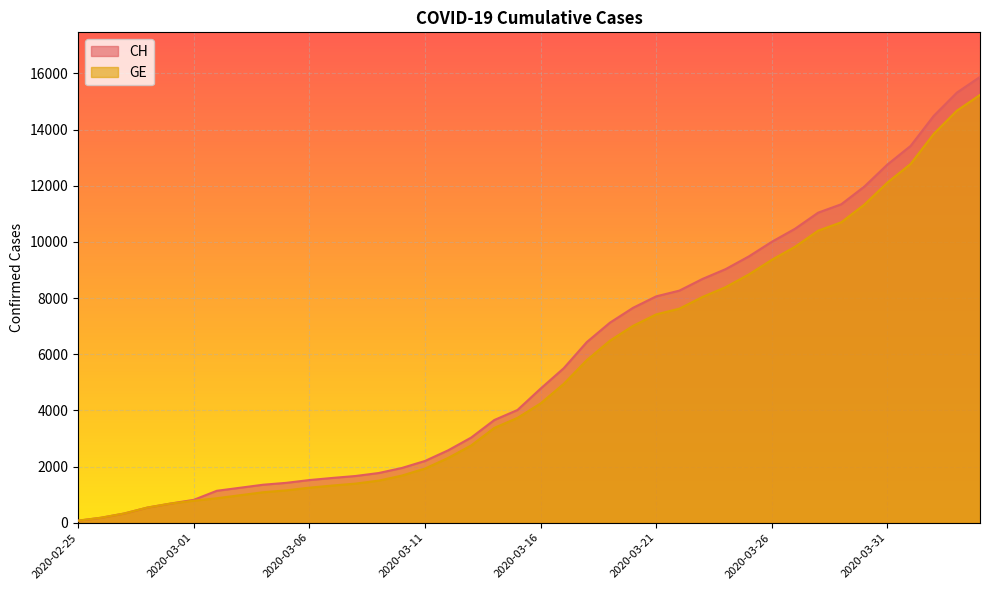

Reading right to left, extract all data points from this chart.

CH: 15875	15316	14489	13418	12758	11971	11340	11041	10467	10005	9481	9030	8681	8265	8061	7654	7125	6434	5501	4775	4014	3658	3033	2577	2199	1949	1770	1664	1595	1519	1420	1353	1245	1137	814	682	540	329	178	73
GE: 15233	14674	13847	12776	12116	11329	10698	10399	9825	9363	8839	8388	8039	7623	7419	7012	6483	5792	4944	4248	3733	3377	2752	2306	1928	1678	1499	1393	1324	1248	1152	1085	979	872	784	682	540	329	178	73